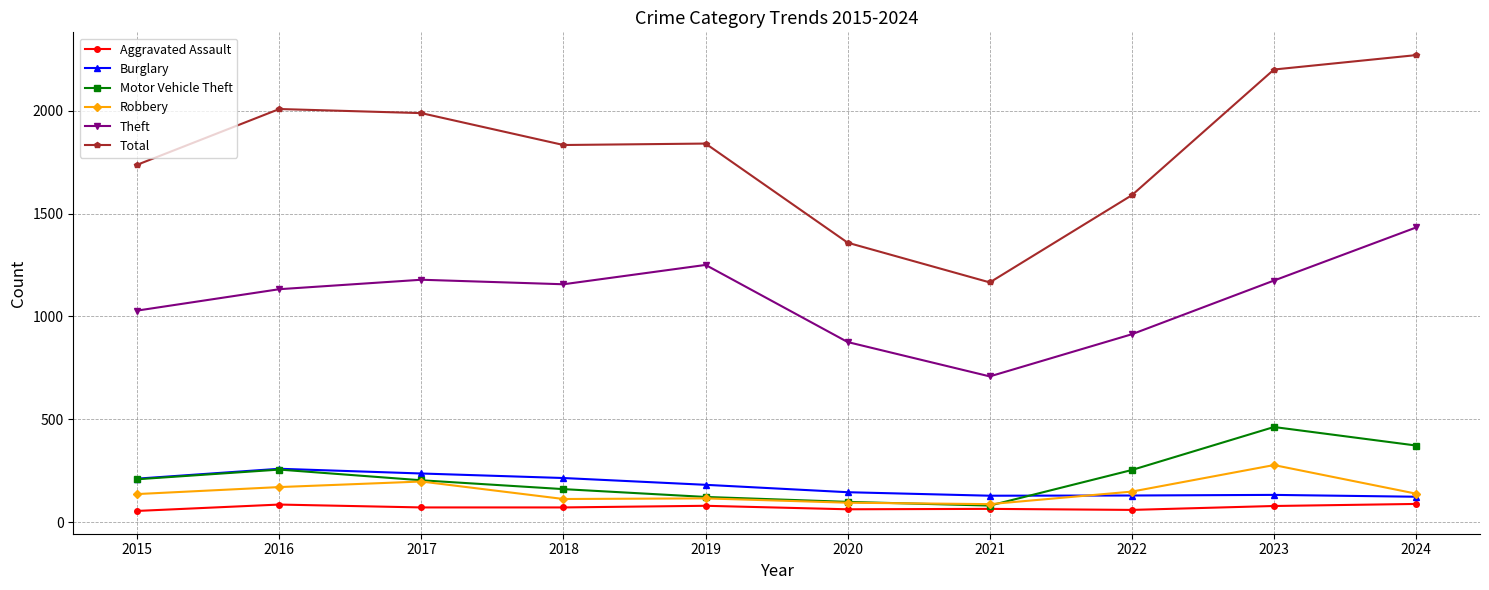

What is the value of the Burglary point at the 8th from the left?

129